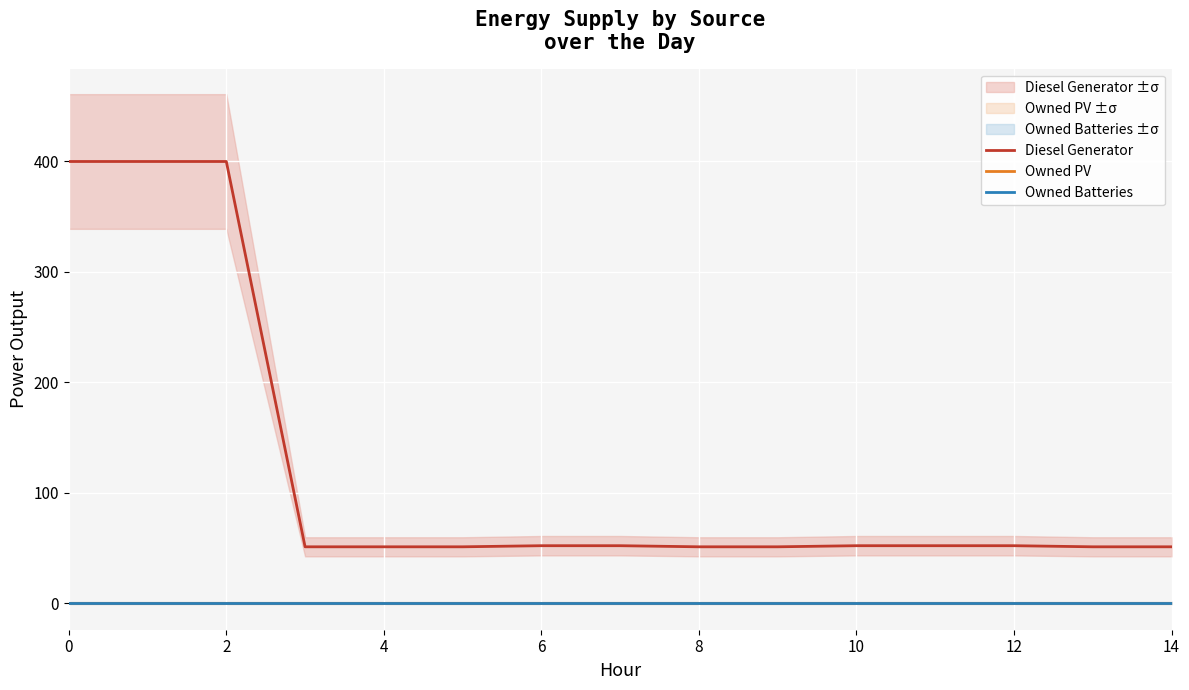

True or false: Owned Batteries and Diesel Generator intersect in this chart.

False